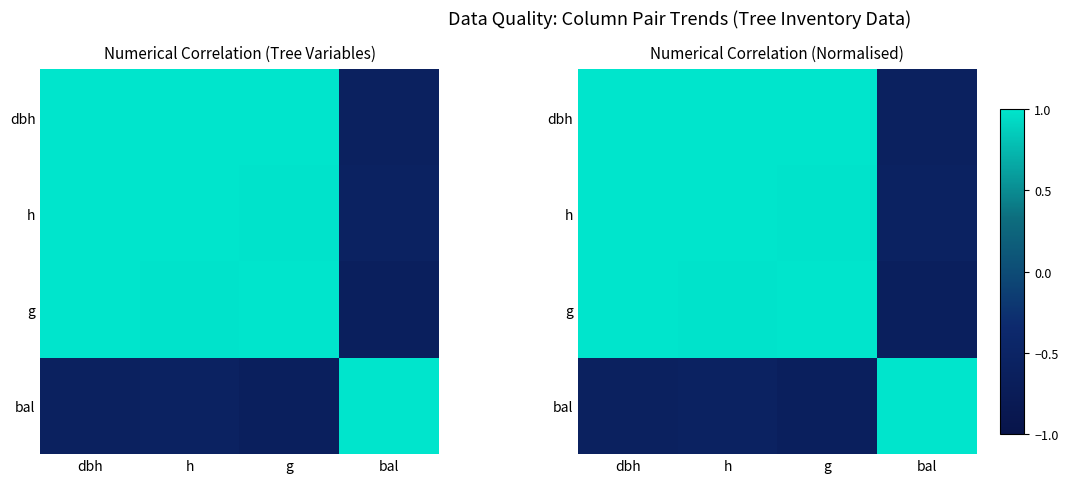

Between bal and h, which is larger?

h